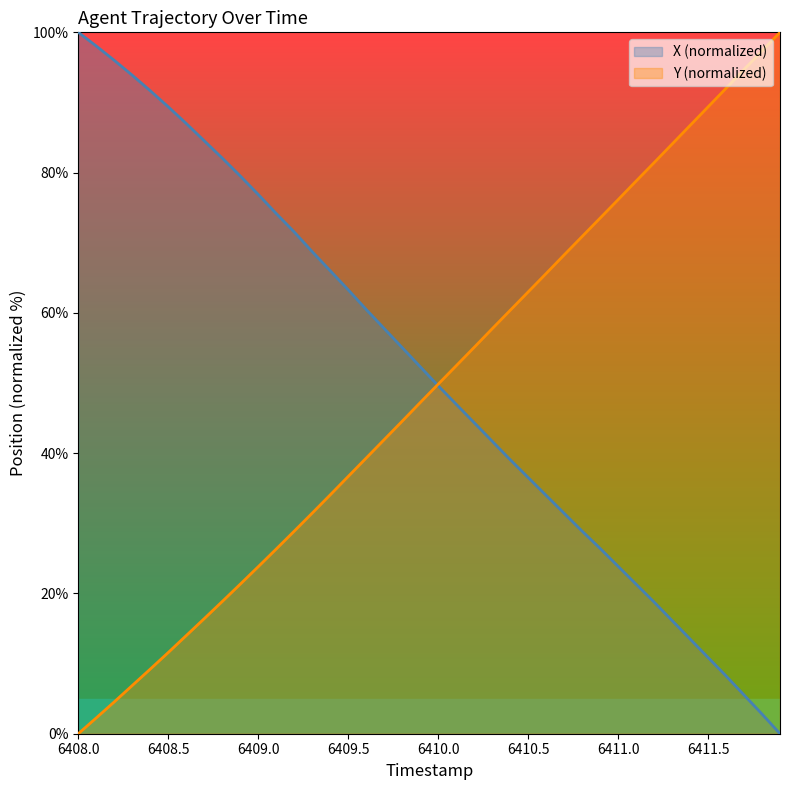

What are all the series names shown in the legend?

X (normalized), Y (normalized)